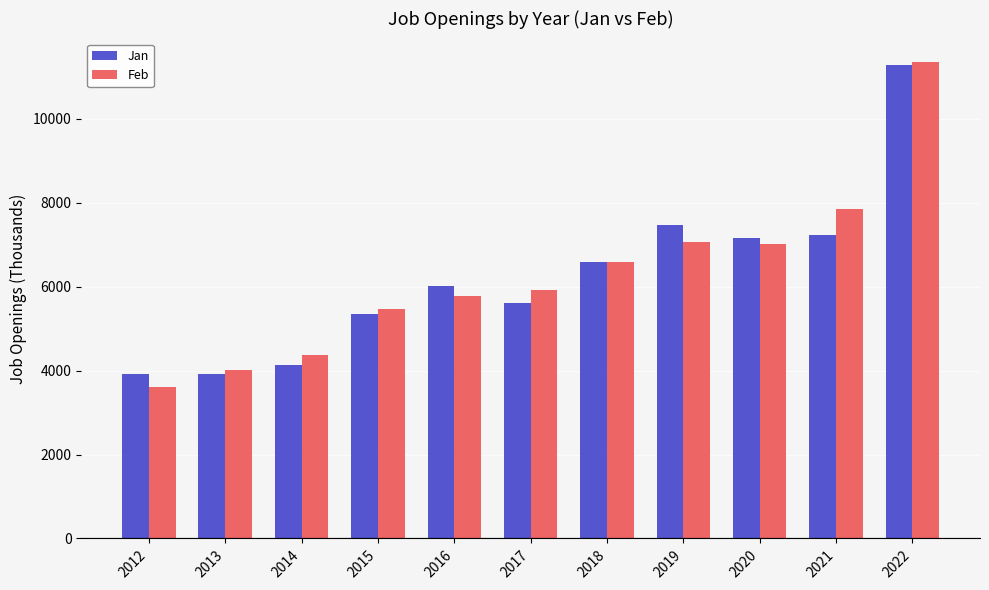

Which series has the largest range (max minus min)?

Feb